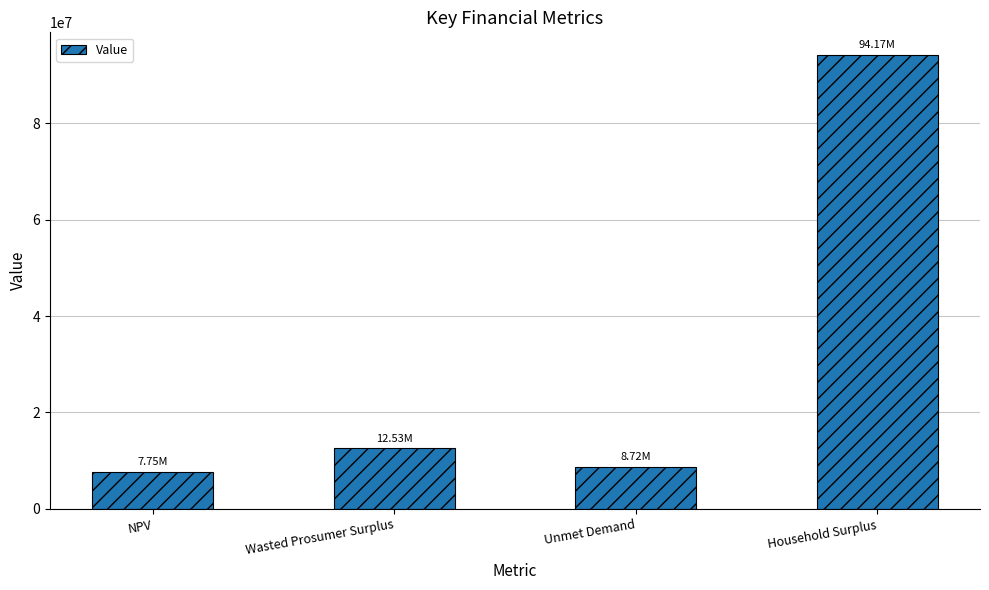

Approximately how many times larger is the value at Unmet Demand compared to Wasted Prosumer Surplus?

0.7